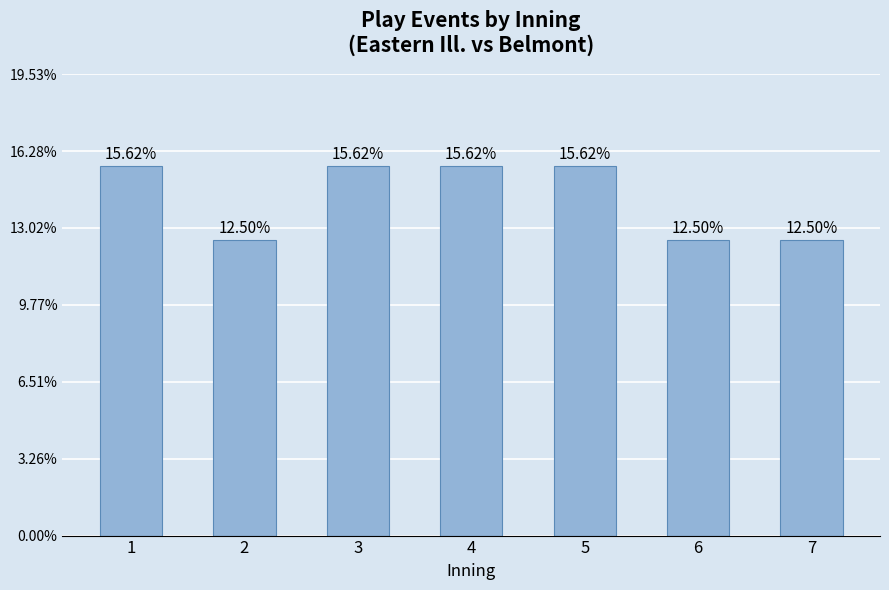

What is the value of the 6th bar from the left?

4